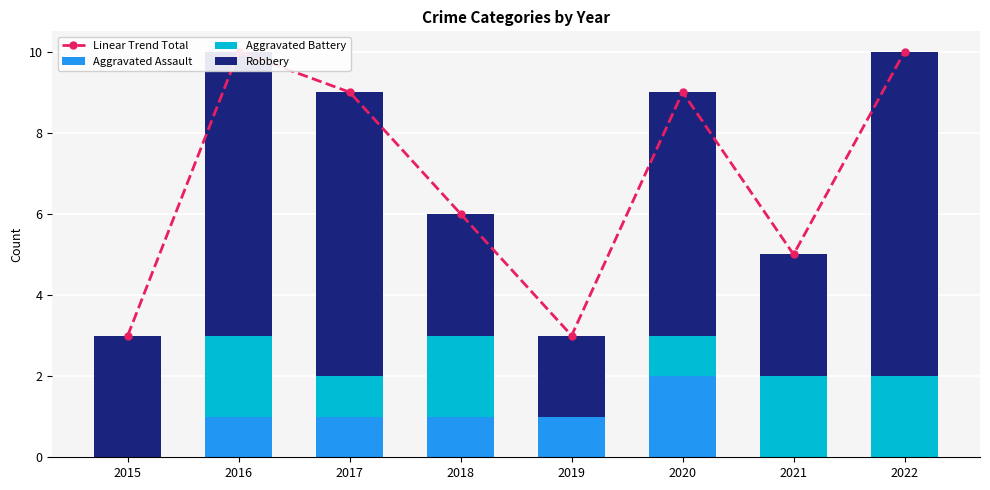

List the series in order of their peak value, highest first.

Linear Trend Total, Robbery, Aggravated Assault, Aggravated Battery